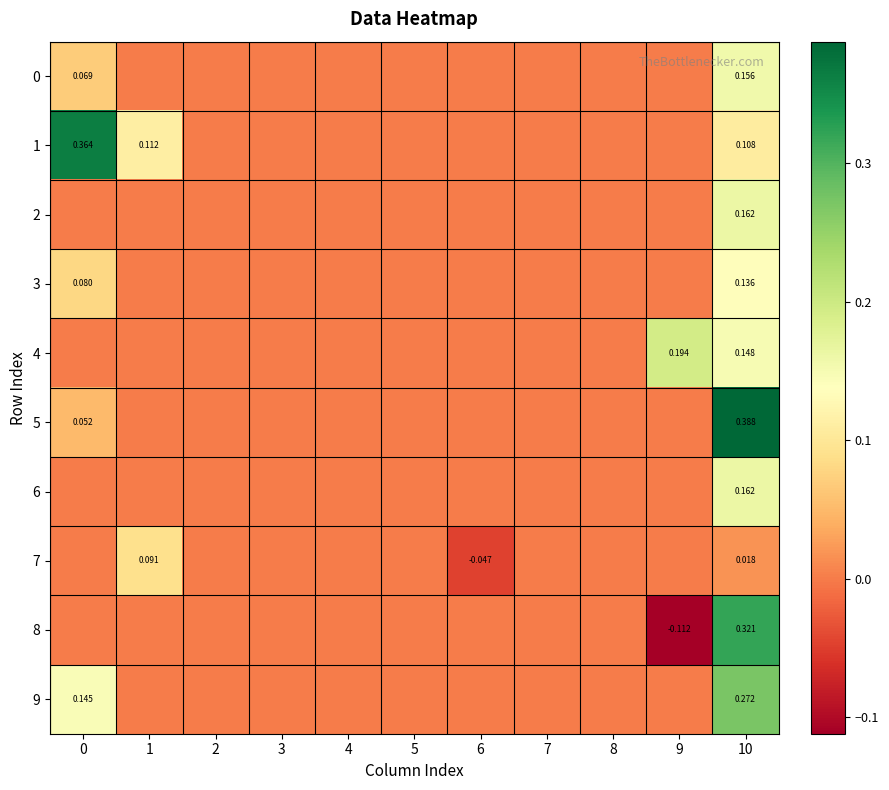

The value of 7 at 6 is -0.0. True or false?

True